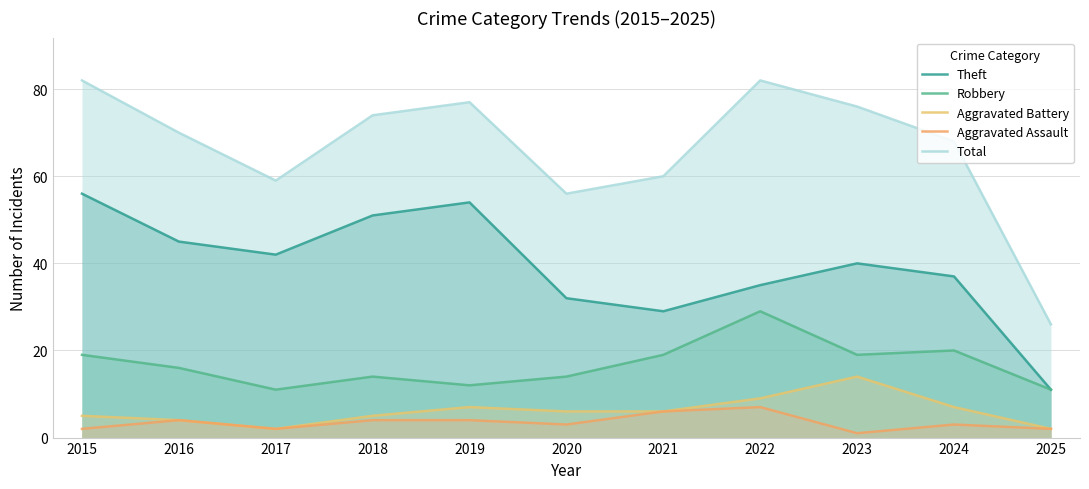

Where is Aggravated Battery nearest to the value 8?

2019